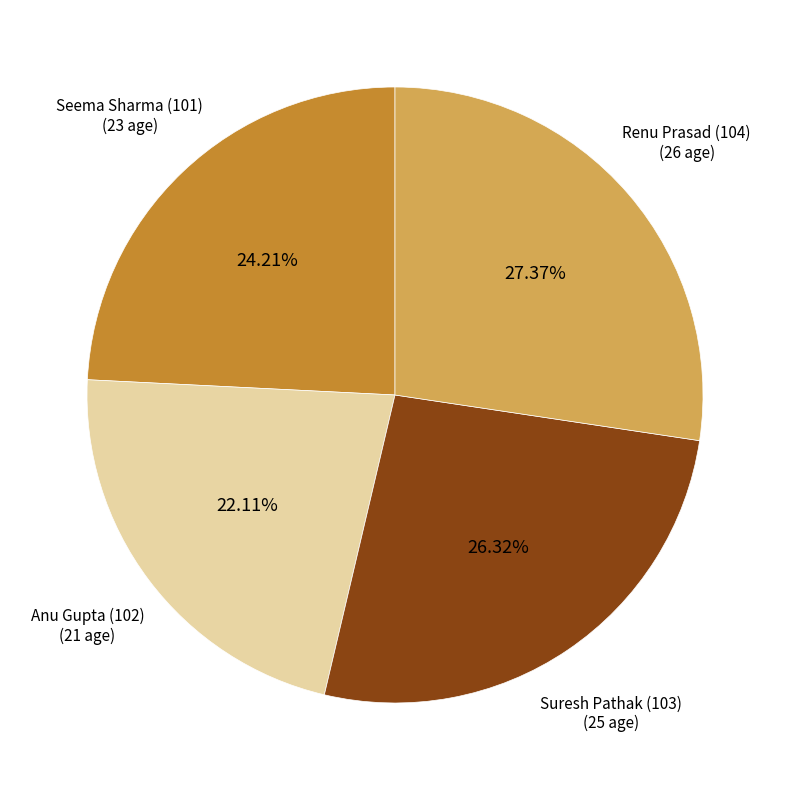

Does any single category account for the majority?

No